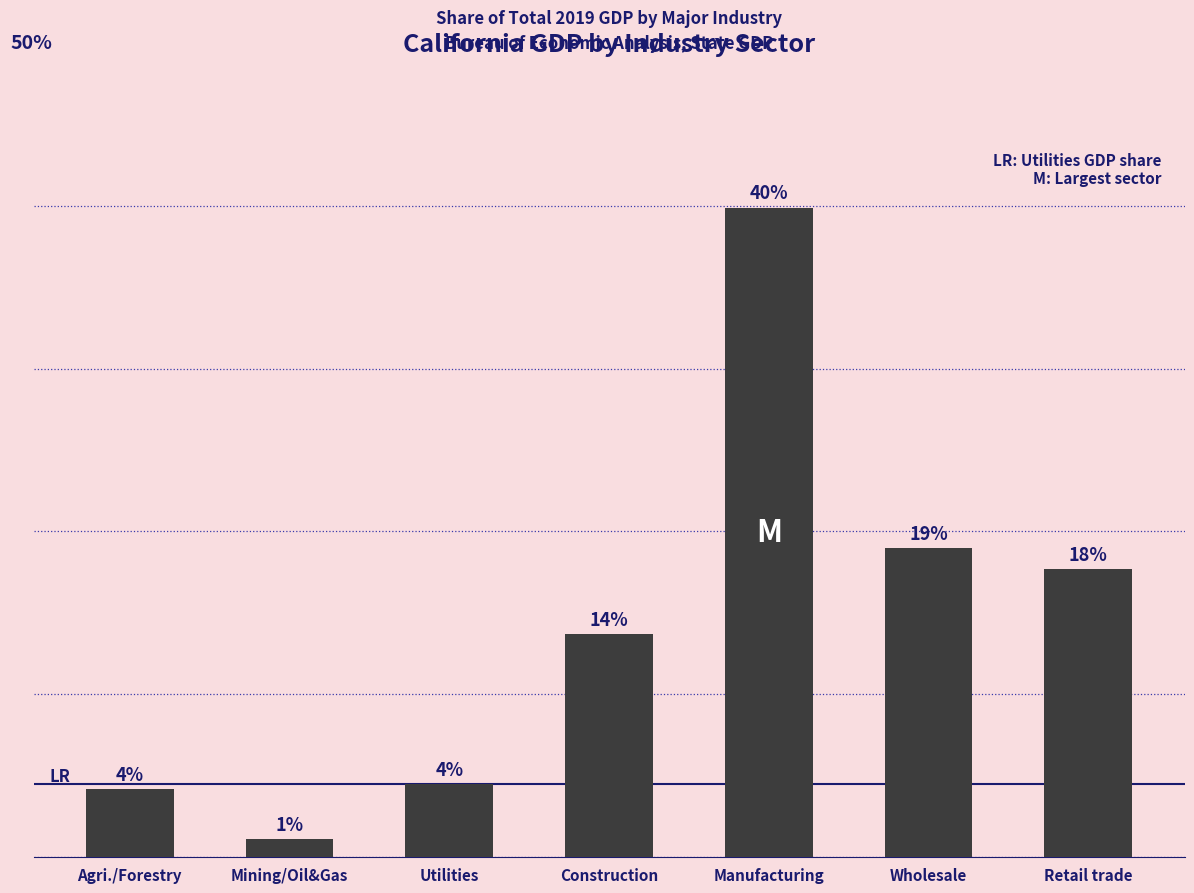

Does the chart contain any negative values?

No